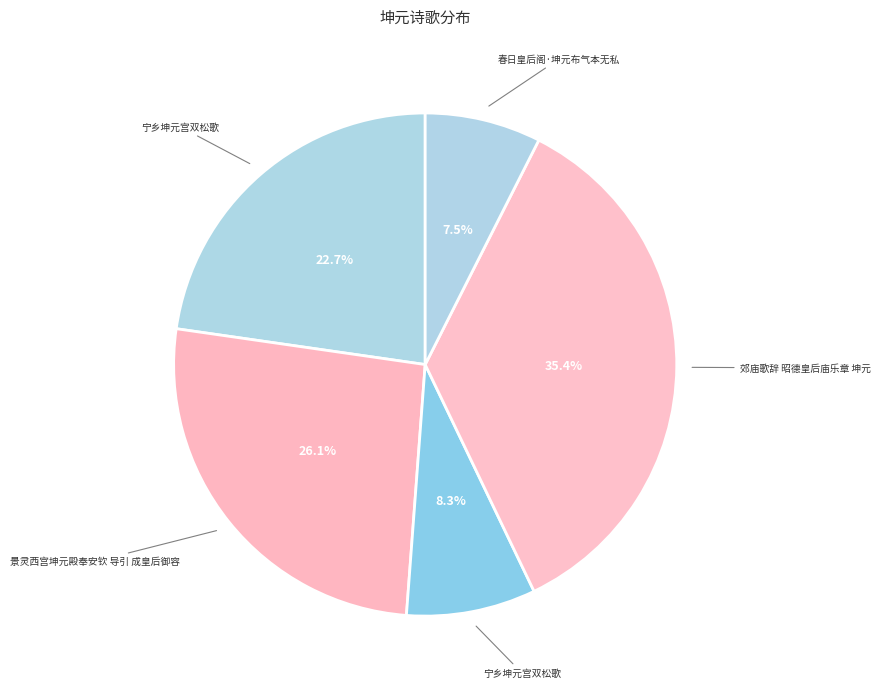

Count the number of slices in the pie.

5